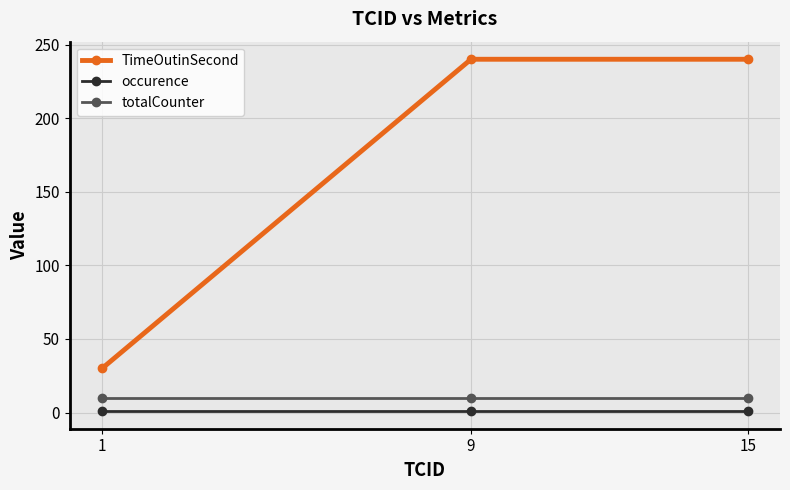

List the series in order of their peak value, lowest first.

occurence, totalCounter, TimeOutinSecond